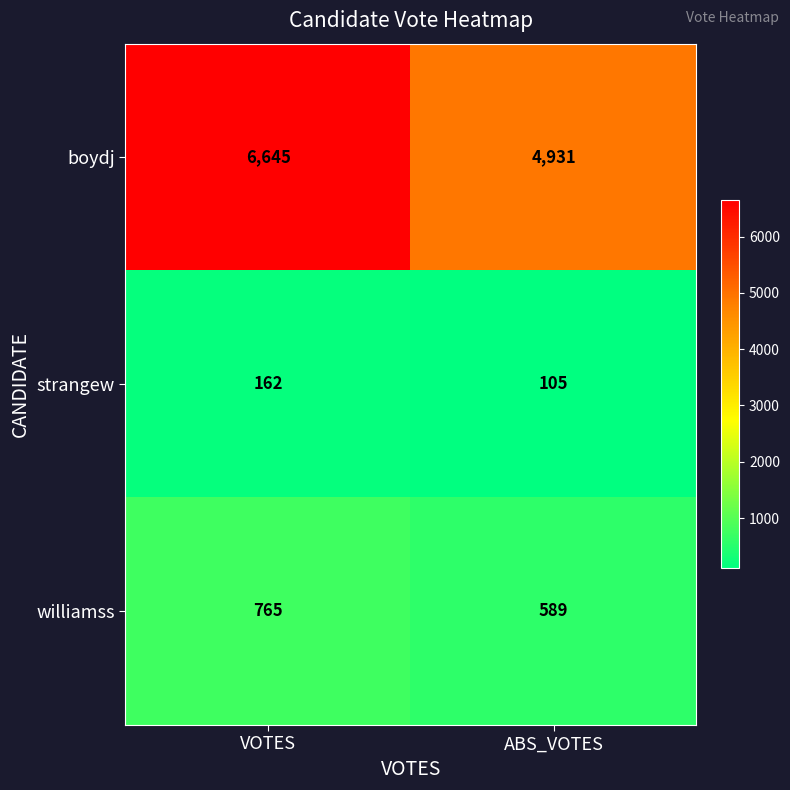

What is the difference between the highest and lowest values at ABS_VOTES?

4826